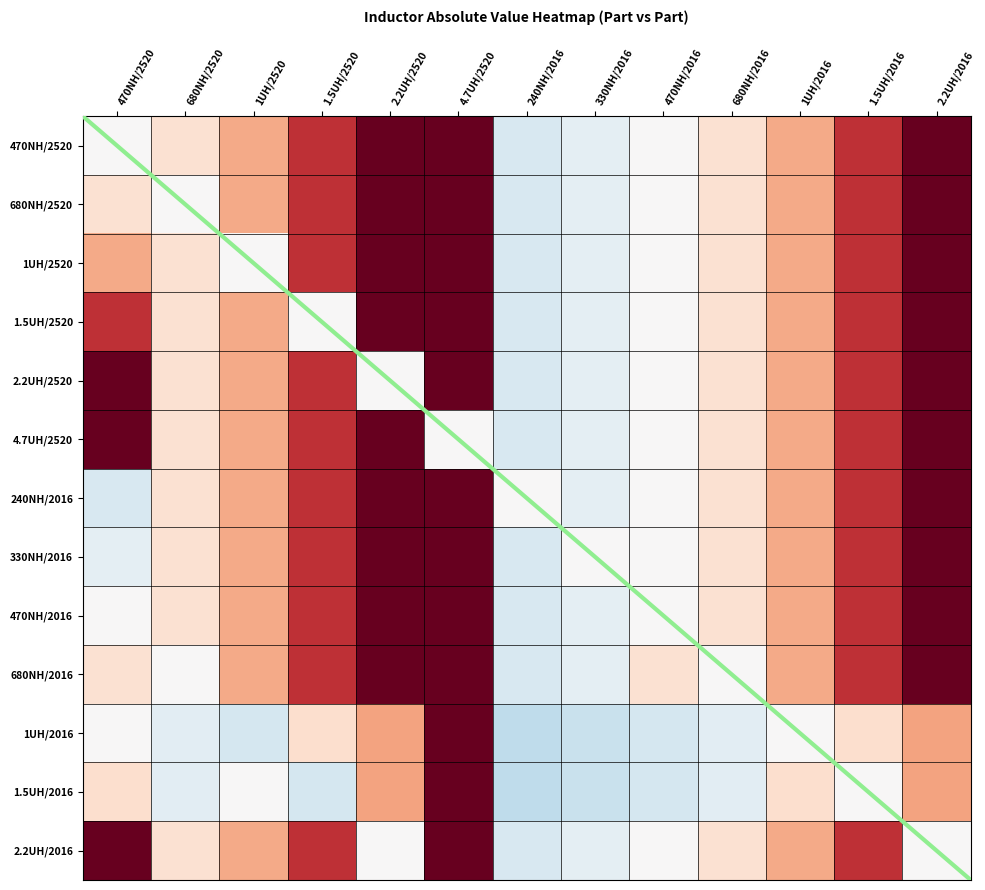

What is the difference between the maximum and minimum values in the 240NH/2016 series?

9.5